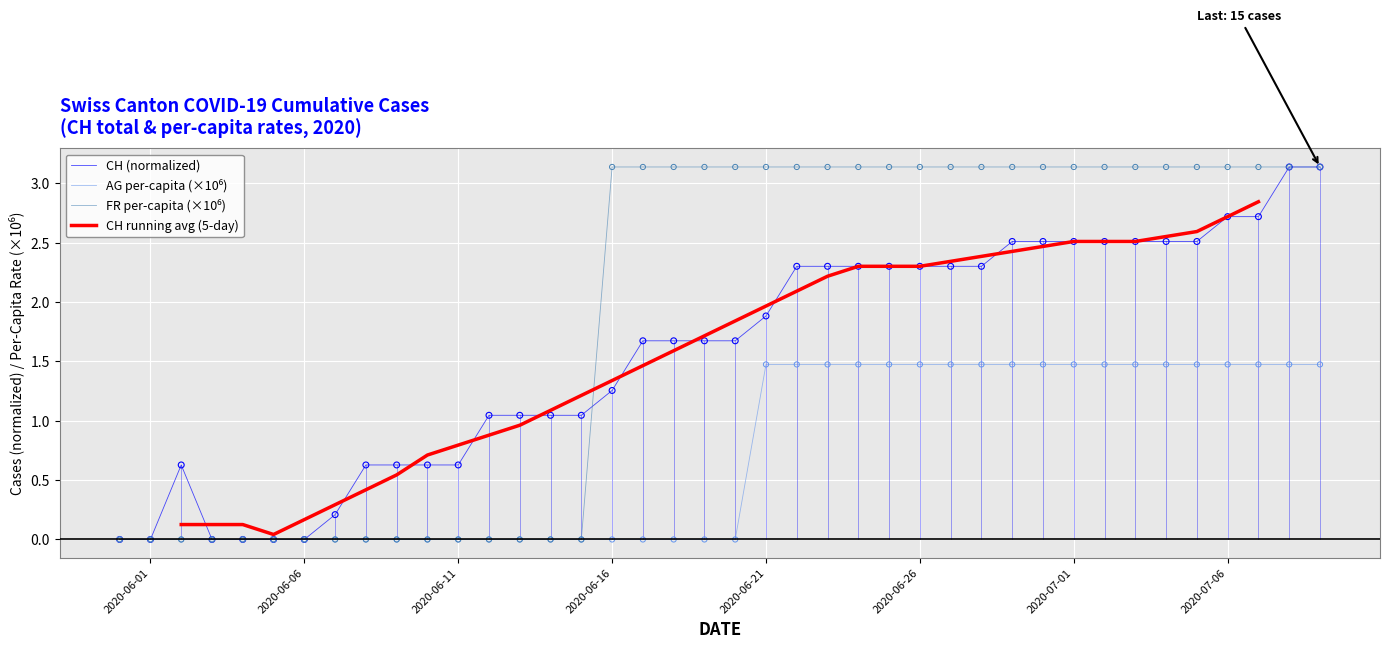

Which series reaches the minimum Y coordinate?

CH